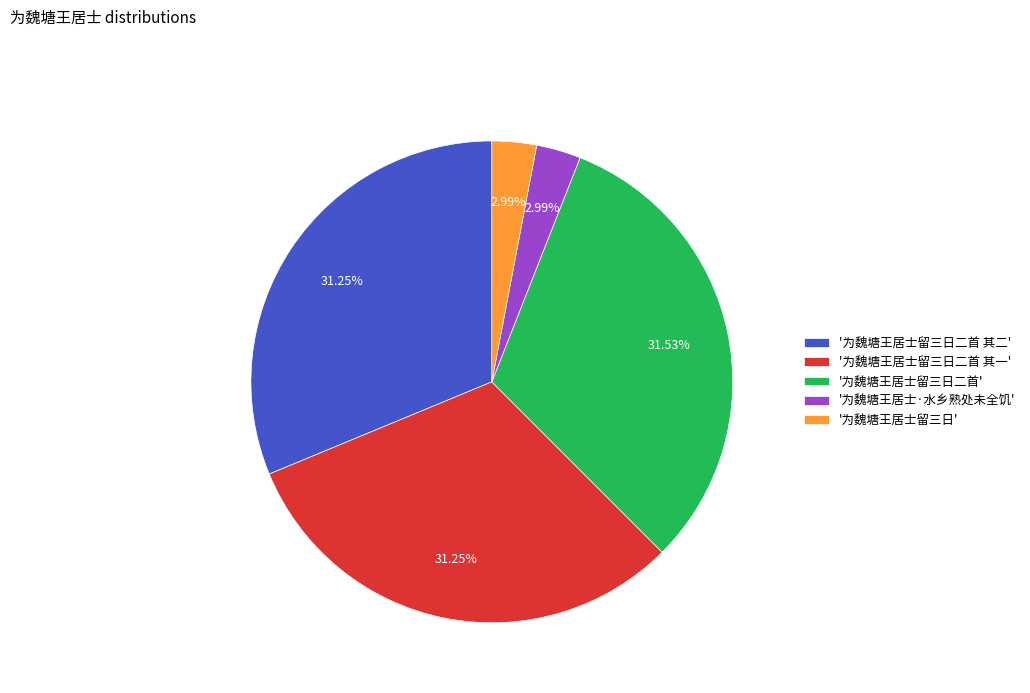

Between '为魏塘王居士留三日' and '为魏塘王居士留三日二首', which is larger?

'为魏塘王居士留三日二首'